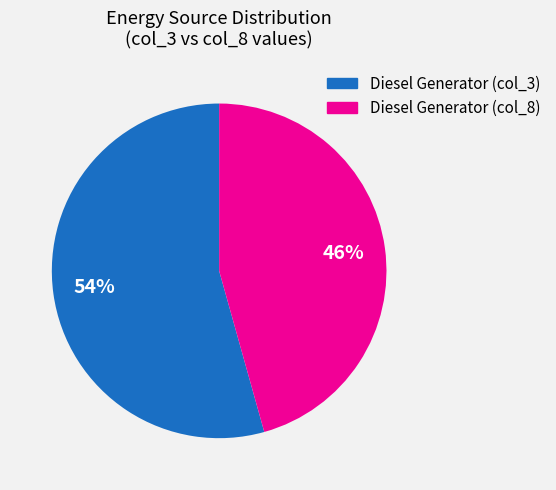

Is there a majority slice in this chart?

Yes